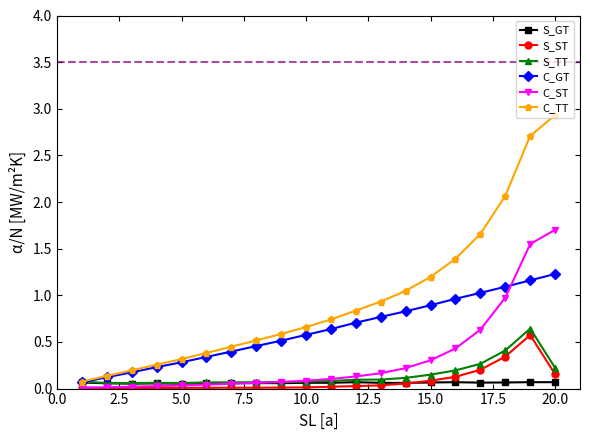

Which series has the widest spread of values?

C_TT